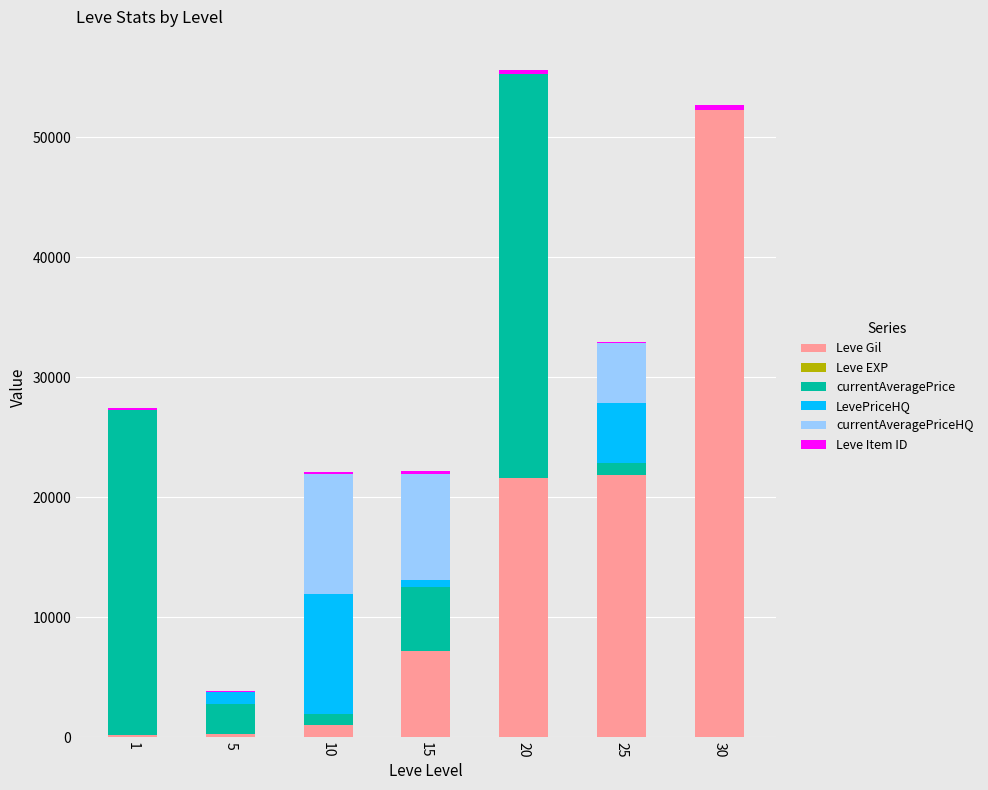

Are the bars horizontal?

No